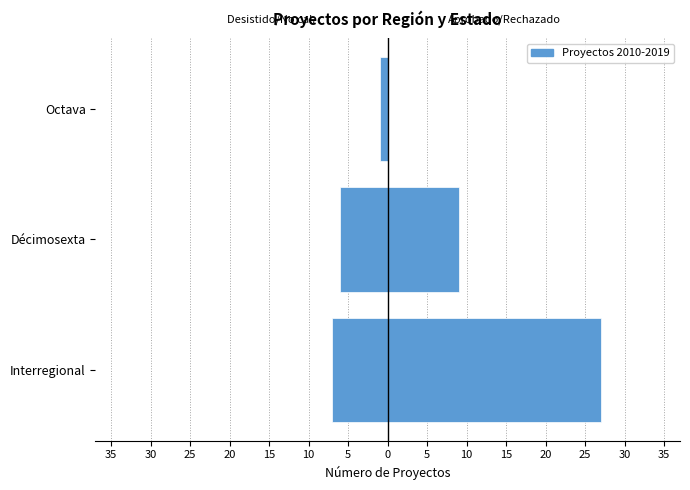

How many values in the Aprobado / No Admitido / Rechazado series are below 9?

1